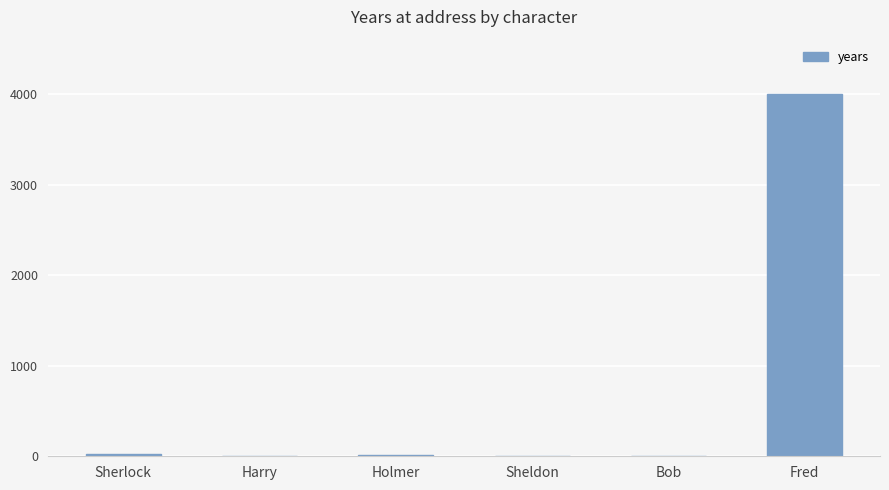

True or false: the data shows 4000 at Fred.

True